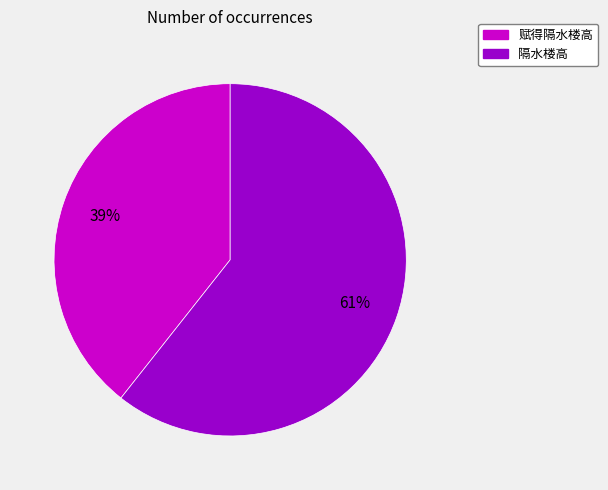

True or false: 赋得隔水楼高 accounts for 48% of the total.

False